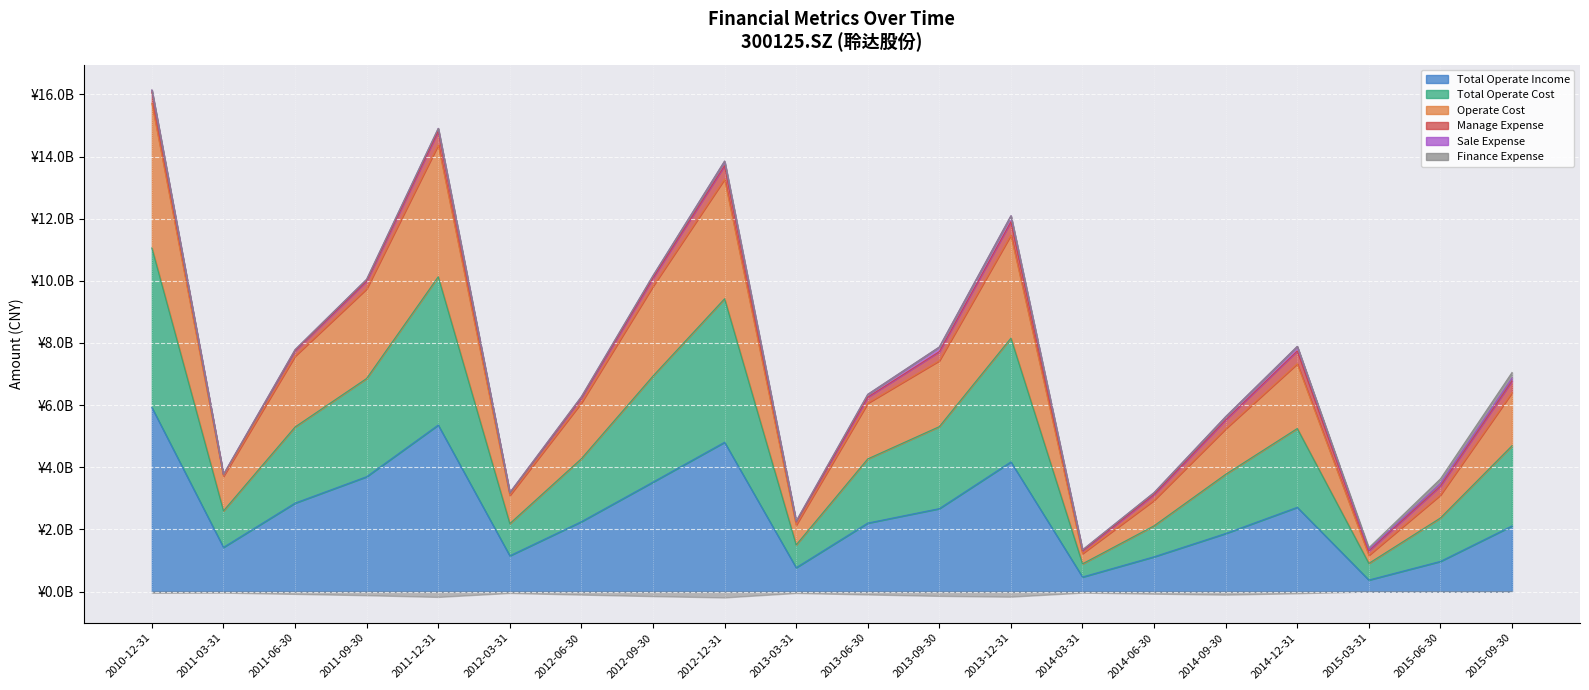

What is the minimum value for Total Operate Income?

37132039.9